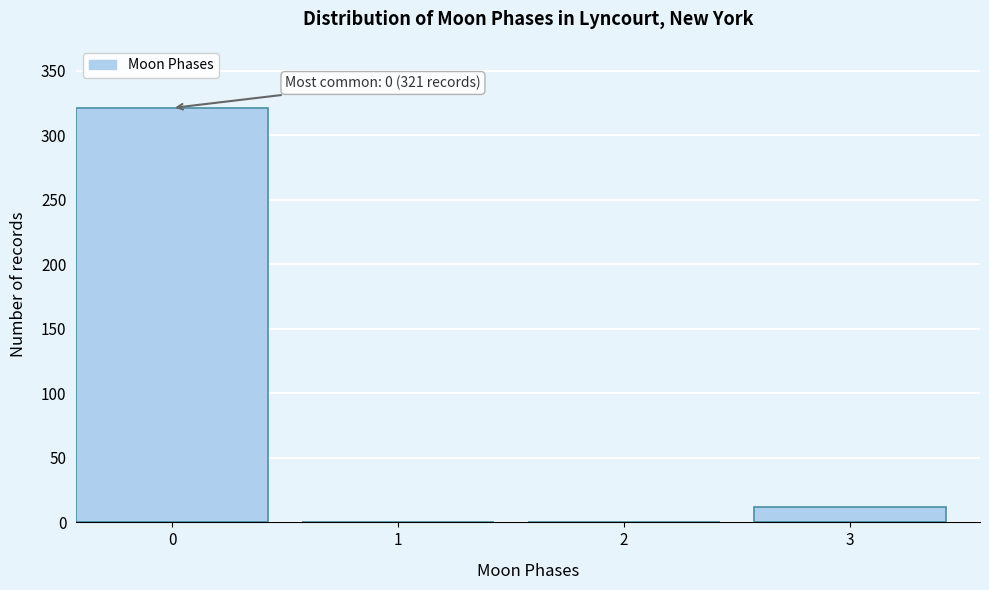

Reading left to right, transcribe all the data shown in this chart.

0=321	1=0	2=0	3=12